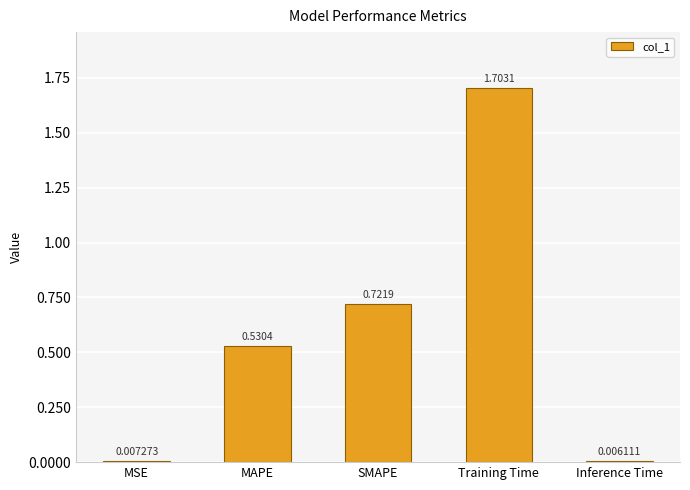

Rank the categories by value from highest to lowest.

Training Time, SMAPE, MAPE, MSE, Inference Time